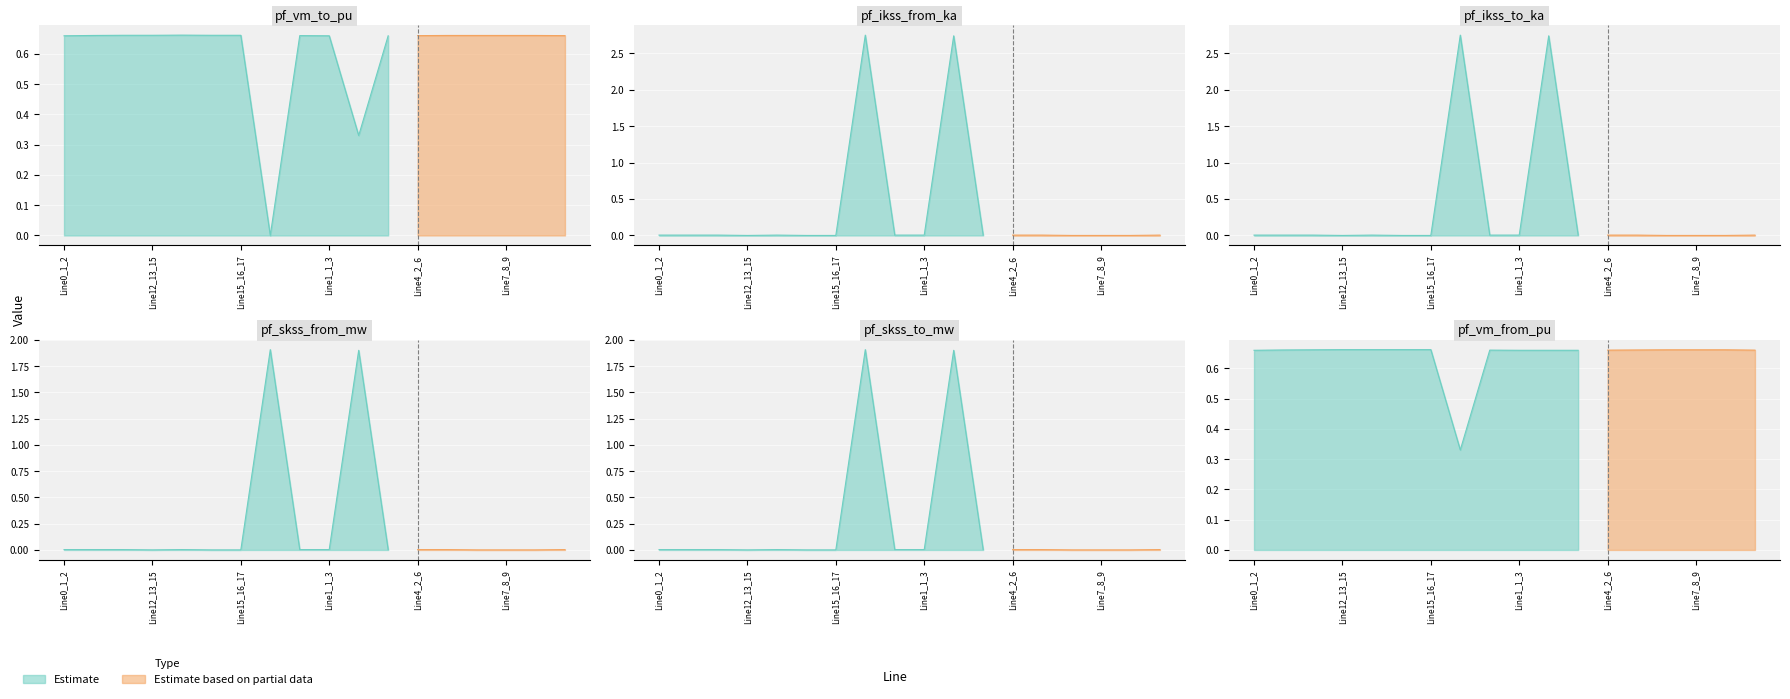

What is the average value of the pf_skss_to_mw series?

0.2